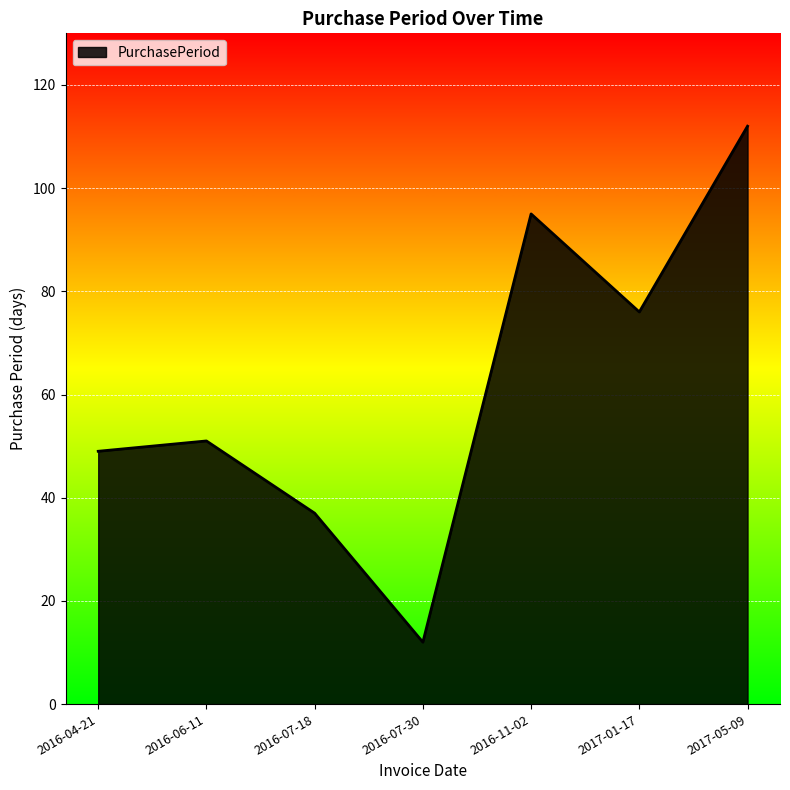

Which label corresponds to the largest value in the chart?

2017-05-09